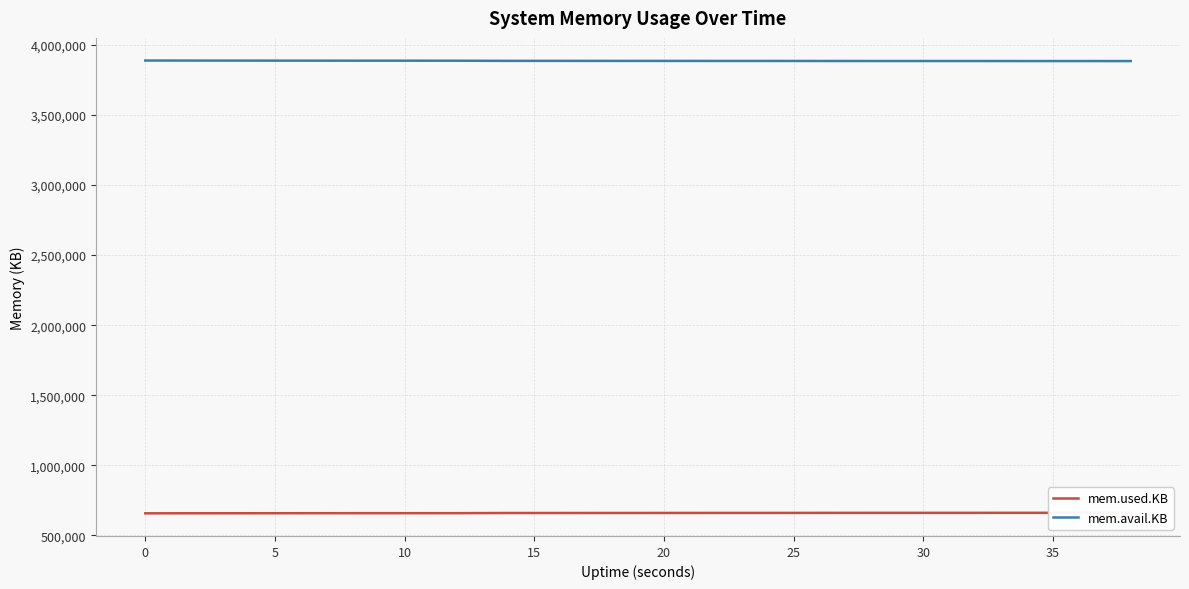

Is it true that mem.used.KB equals 660620 at 20?

True